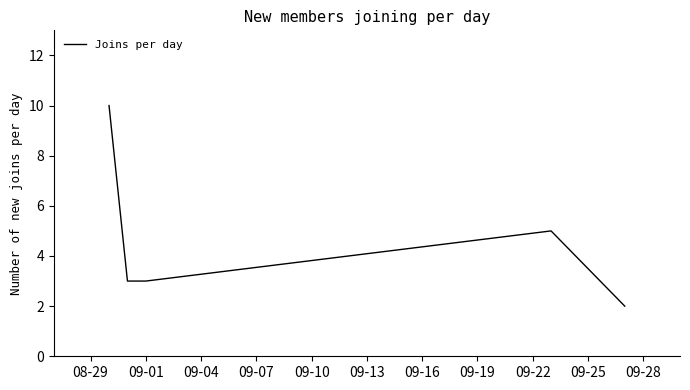

What is the sum of all values?

23